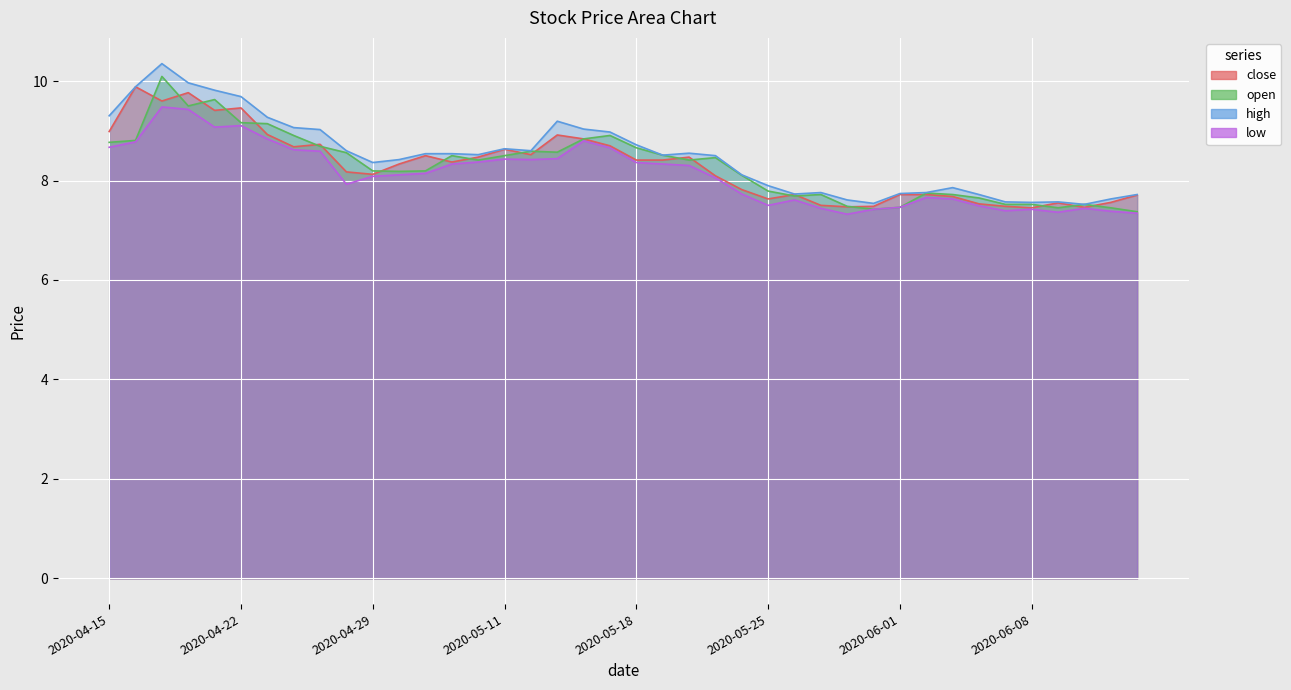

True or false: open and high intersect in this chart.

False